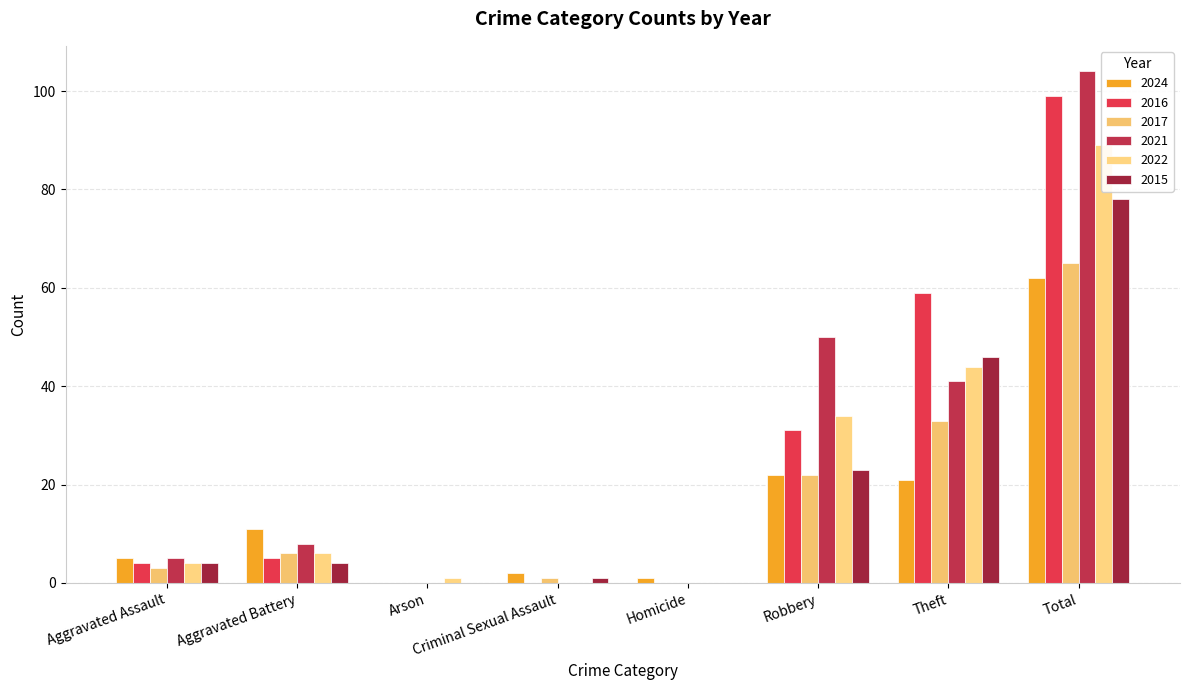

Which series has the largest total across all categories?

2021